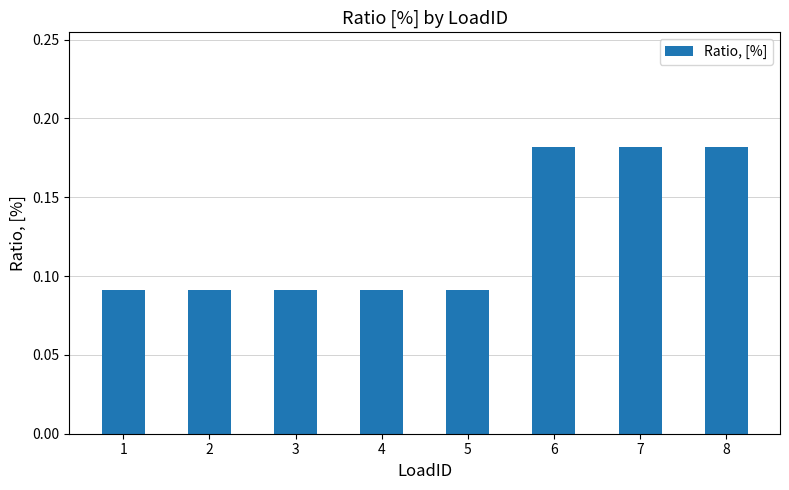

How many bars are there in total?

8